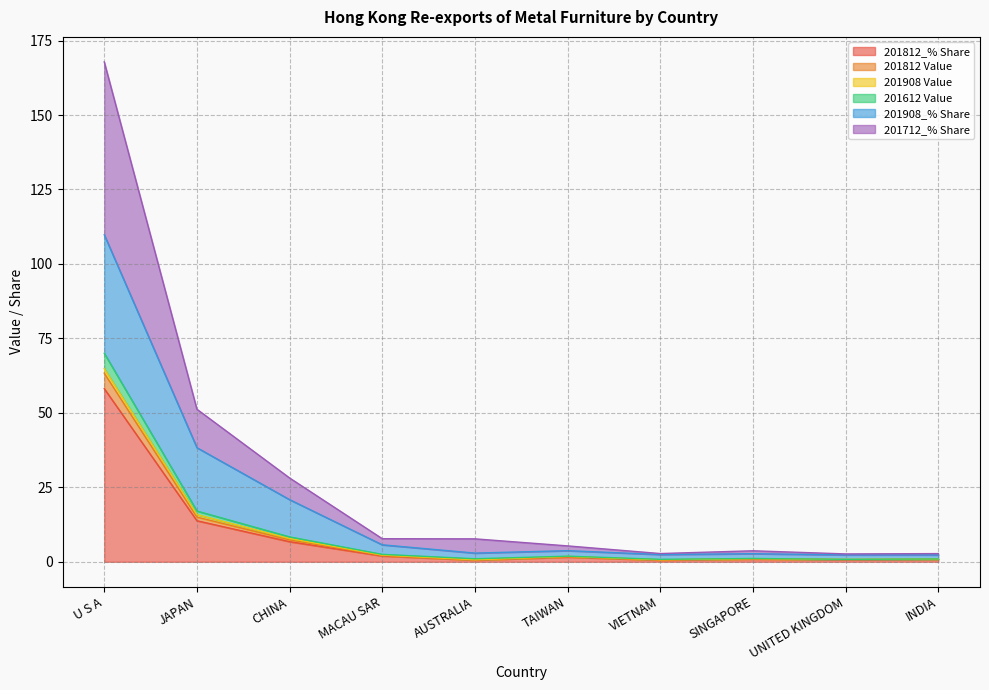

What is the highest value of the 201812_% Share series?

58.1